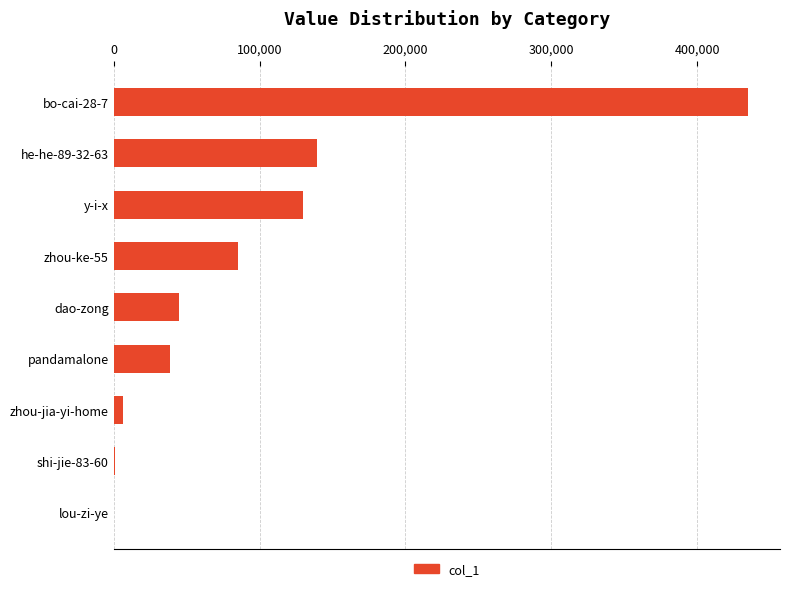

What is the sum of the values at y-i-x and dao-zong?

174299